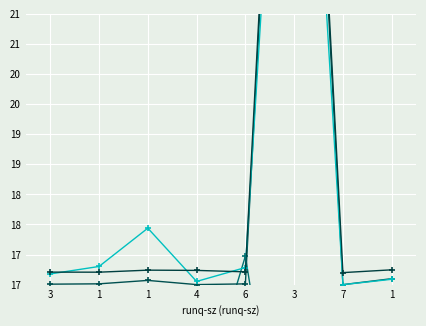

Which category has the highest value across all series?

3